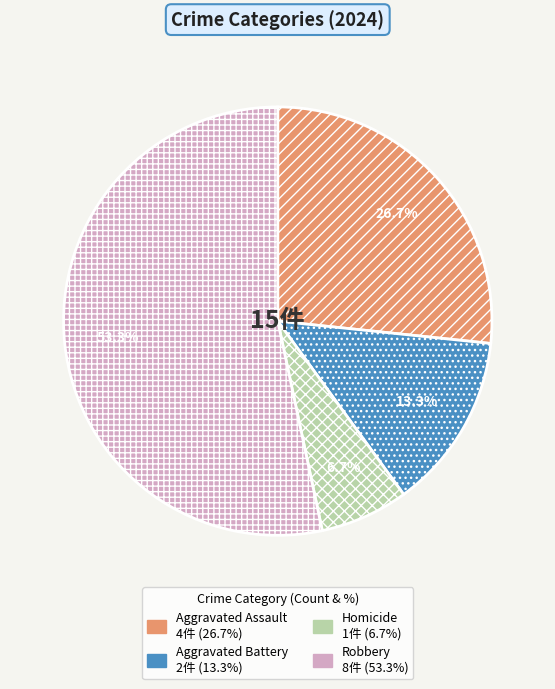

How many segments does this pie chart have?

4